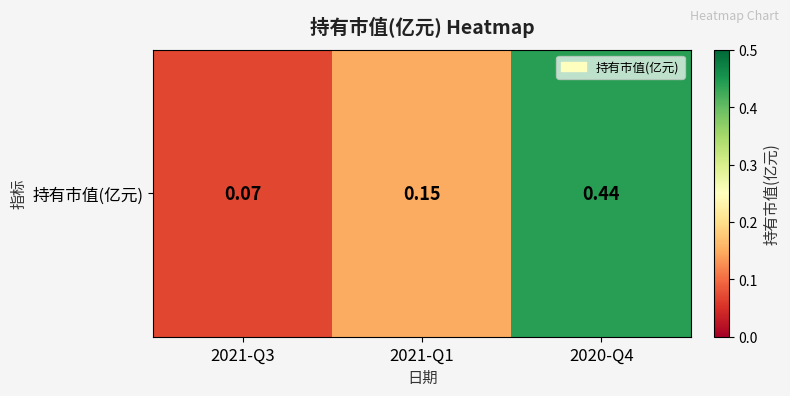

At which label is the value closest to 0?

2021-Q3